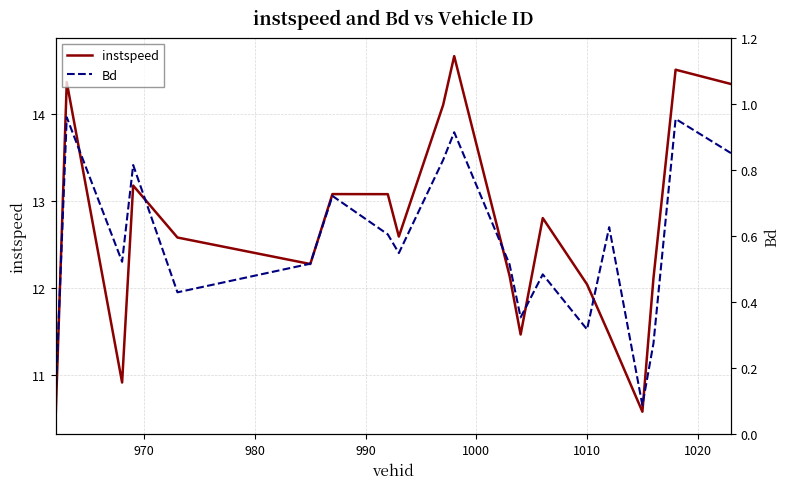

List the series in order of their overall mean, lowest first.

Bd, instspeed